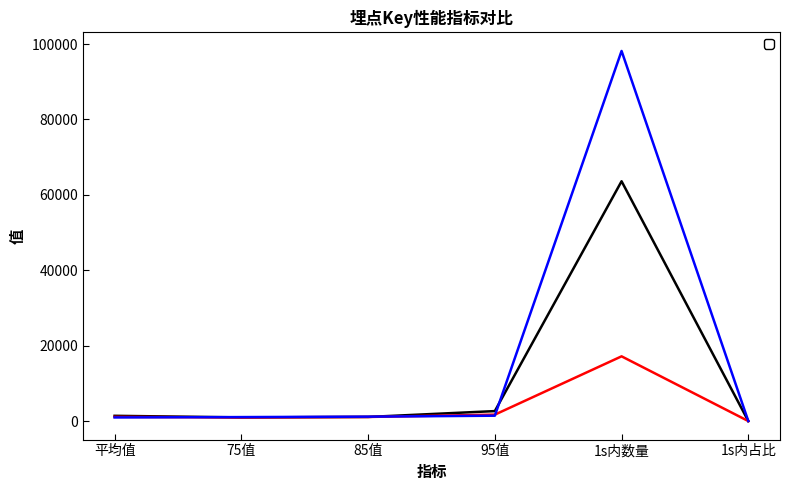

True or false: _portal_wayBillClickTrace has a value of 976.0 at 75值.

True